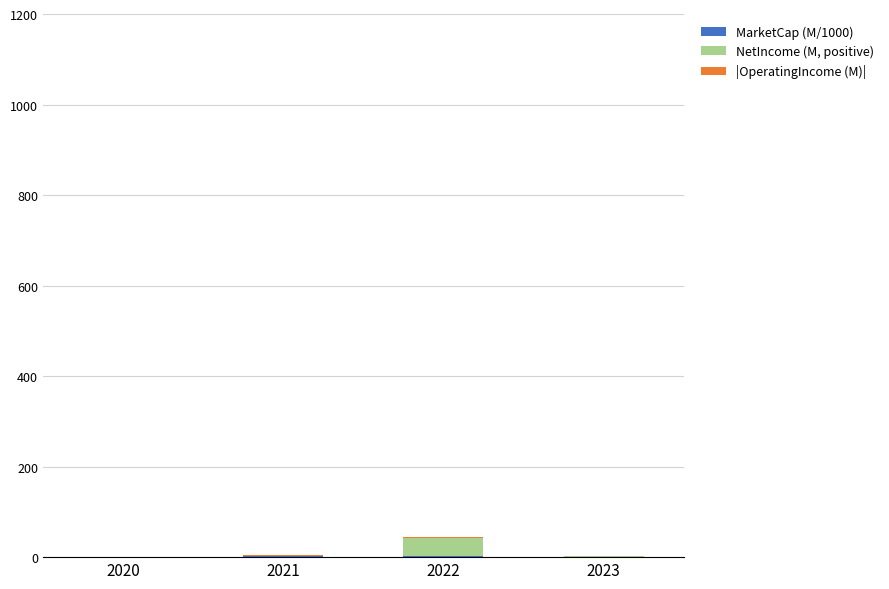

Does the chart contain stacked bars?

Yes